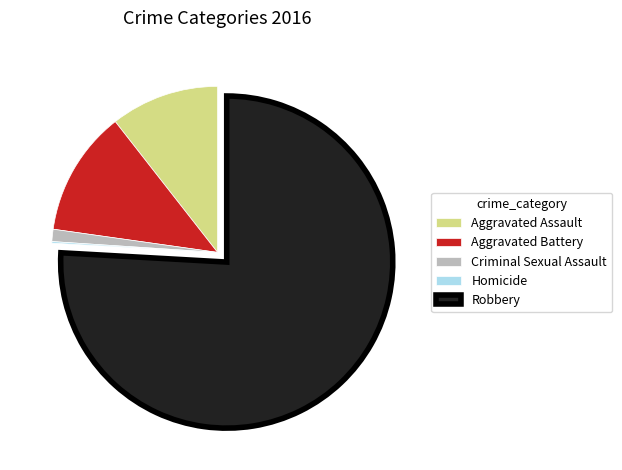

Does Criminal Sexual Assault account for over 50% of the chart?

No